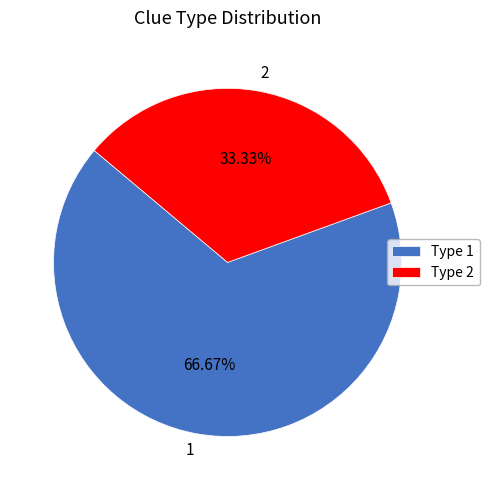

Which slice is the smallest?

2